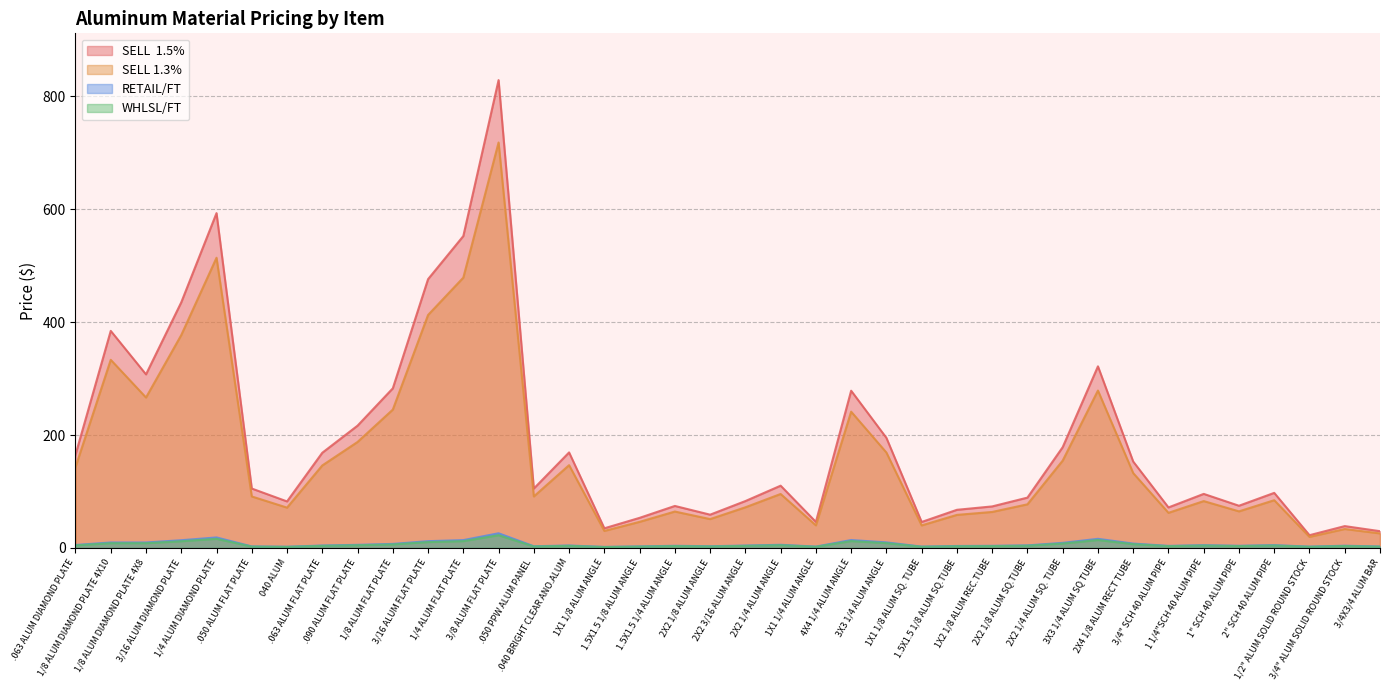

Reading left to right, transcribe all the data shown in this chart.

SELL  1.5%: 165.1	384.6	307.5	435.2	593.3	105.2	82.3	168.6	216.6	282.8	476.2	552.7	829.0	105.2	169.2	34.7	53.2	74.3	58.9	83.0	110.2	46.1	278.6	195.0	45.9	67.5	73.5	89.1	178.5	321.8	153.0	71.7	95.7	74.7	97.5	22.5	38.6	29.6
SELL 1.3%: 143.1	333.3	266.5	377.2	514.2	91.2	71.4	146.1	187.7	245.1	412.8	479.0	718.5	91.2	146.6	30.1	46.1	64.4	51.0	71.9	95.5	39.9	241.4	169.0	39.8	58.5	63.7	77.2	154.7	278.9	132.6	62.1	82.9	64.7	84.5	19.5	33.5	25.7
RETAIL/FT: 5.2	9.6	9.6	13.6	18.5	2.6	2.1	4.2	5.4	7.1	11.9	13.8	25.9	2.9	4.2	1.7	2.7	3.7	2.9	4.2	5.5	2.3	13.9	9.8	2.3	3.4	3.7	4.5	8.9	16.1	7.7	3.6	4.8	3.7	4.9	2.2	3.9	2.5
WHLSL/FT: 4.5	8.3	8.3	11.8	16.1	2.3	1.8	3.6	4.7	6.1	10.3	12.0	22.4	2.5	3.7	1.5	2.3	3.2	2.5	3.6	4.8	2.0	12.1	8.4	2.0	2.9	3.2	3.9	7.7	13.9	6.6	3.1	4.2	3.2	4.2	1.9	3.4	2.1